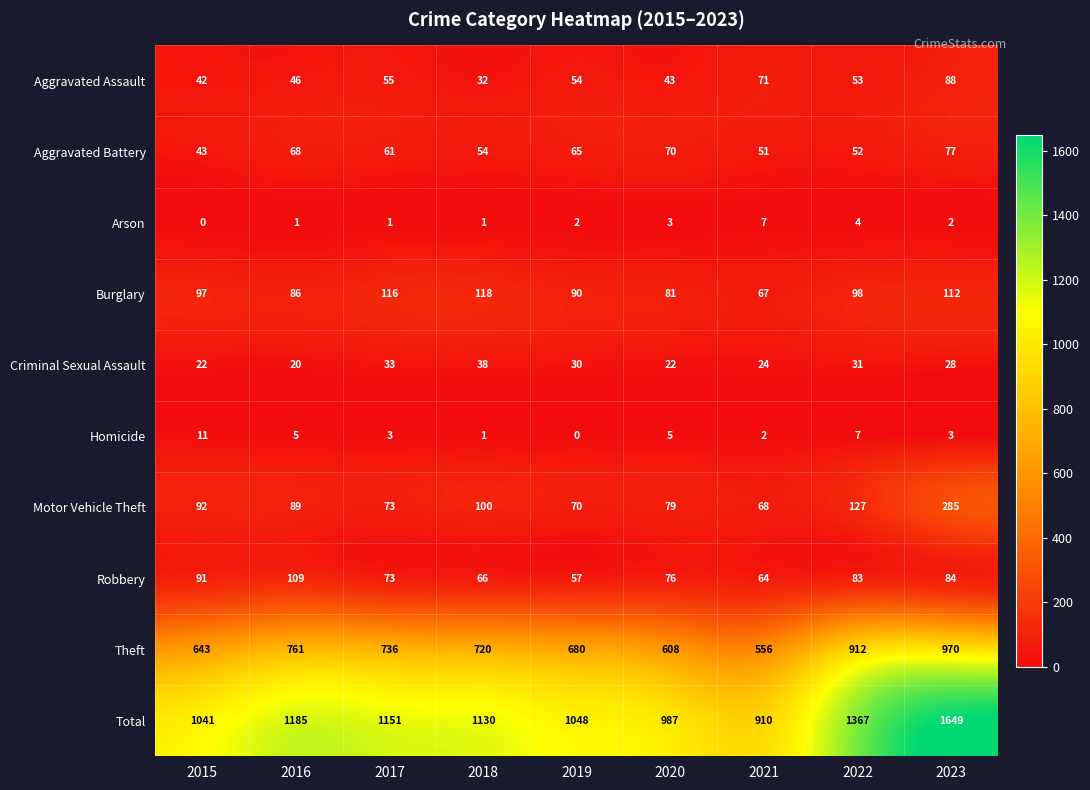

What is the difference between the highest and lowest values at 2023?

1647